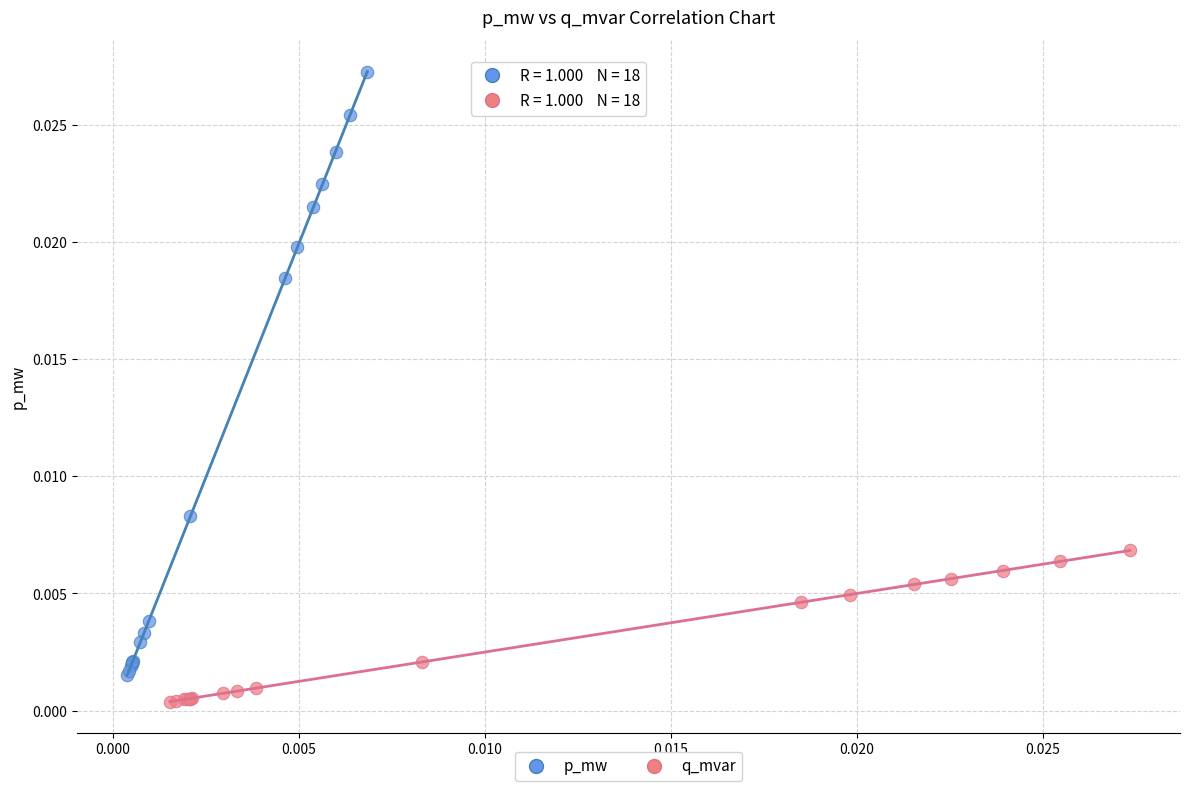

Which series reaches the minimum Y coordinate?

q_mvar